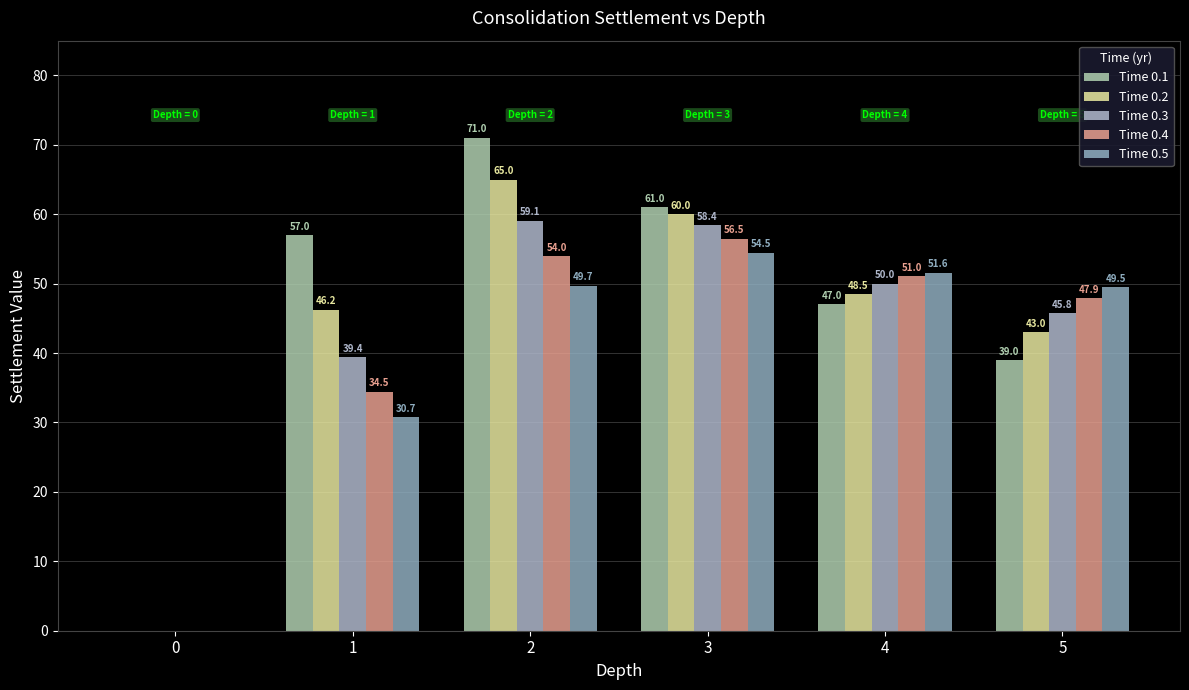

What is the maximum value shown in the chart?

71.0